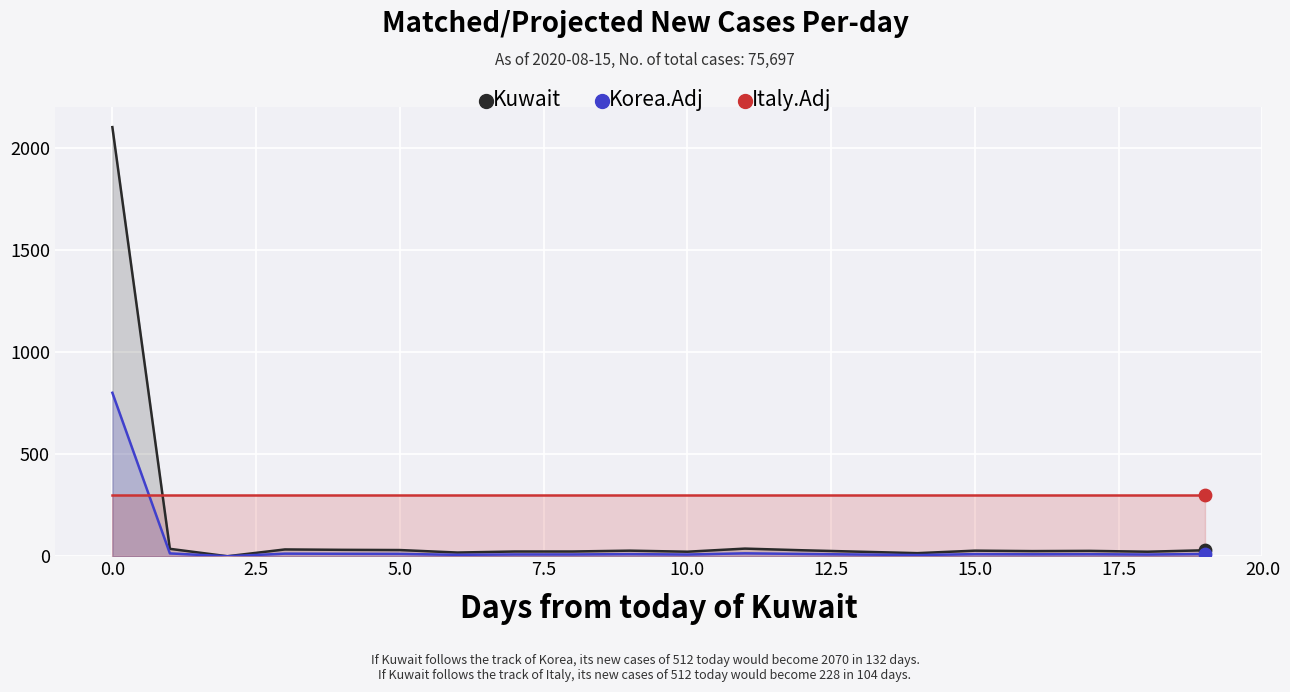

Which series has the largest total across all categories?

Italy.Adj